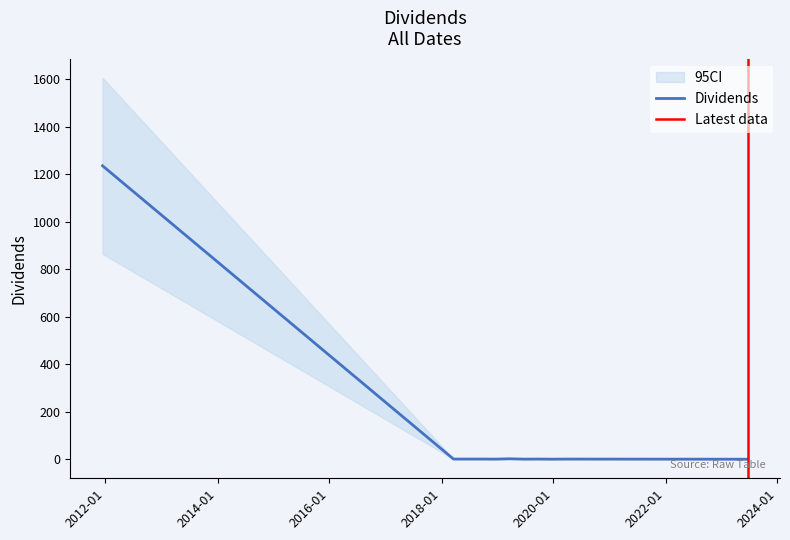

Is this an area chart (filled region under the line)?

No